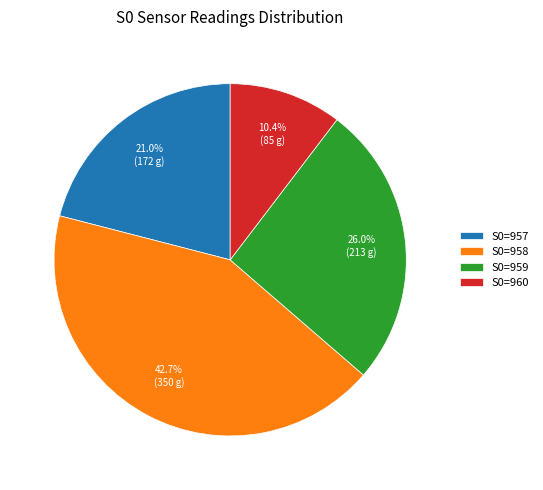

Which slice is the smallest?

S0=960